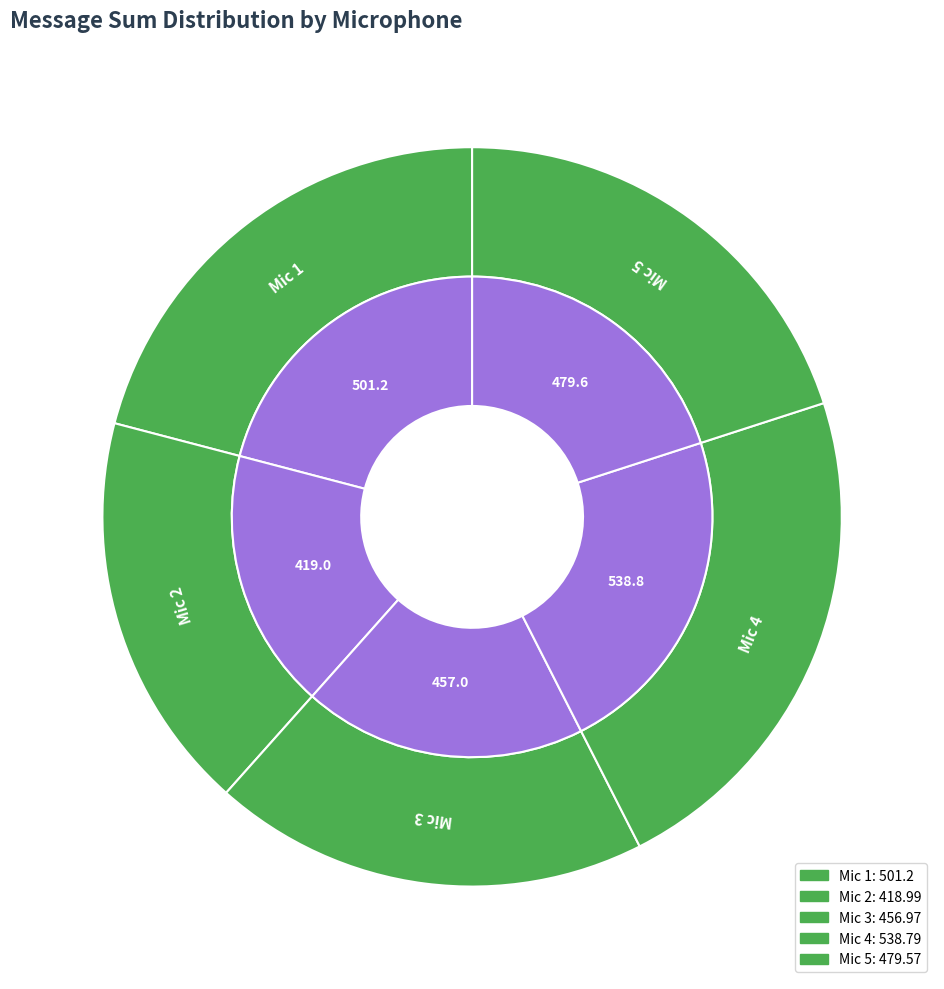

True or false: Mic 2 accounts for 11% of the total.

False